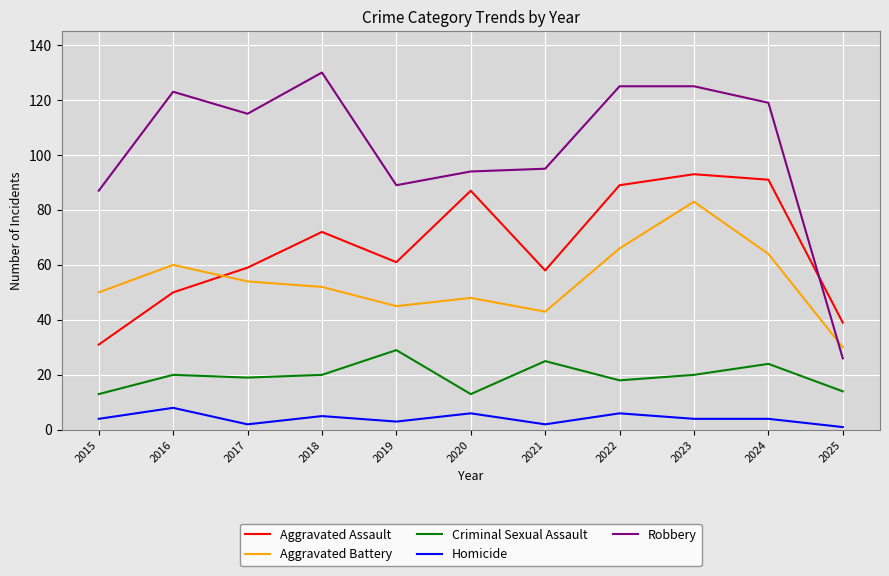

What are all the series names shown in the legend?

Aggravated Assault, Aggravated Battery, Criminal Sexual Assault, Homicide, Robbery